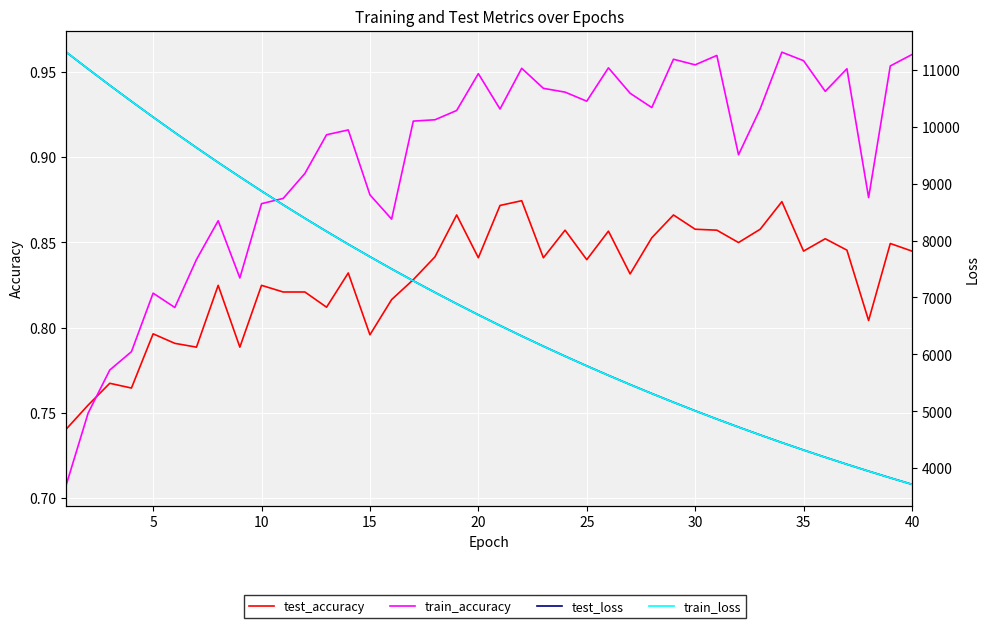

Which series has the widest spread of values?

train_loss